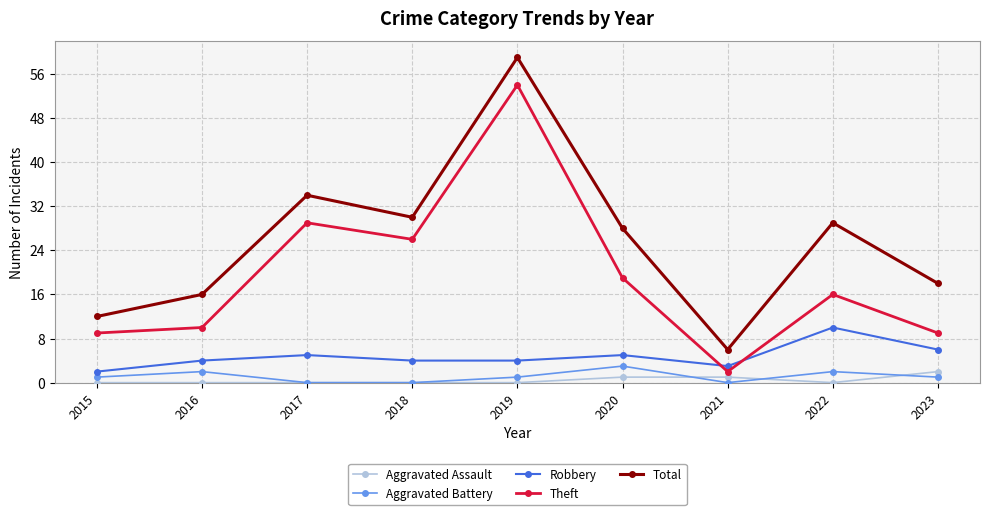

Does the chart have visible grid lines?

Yes